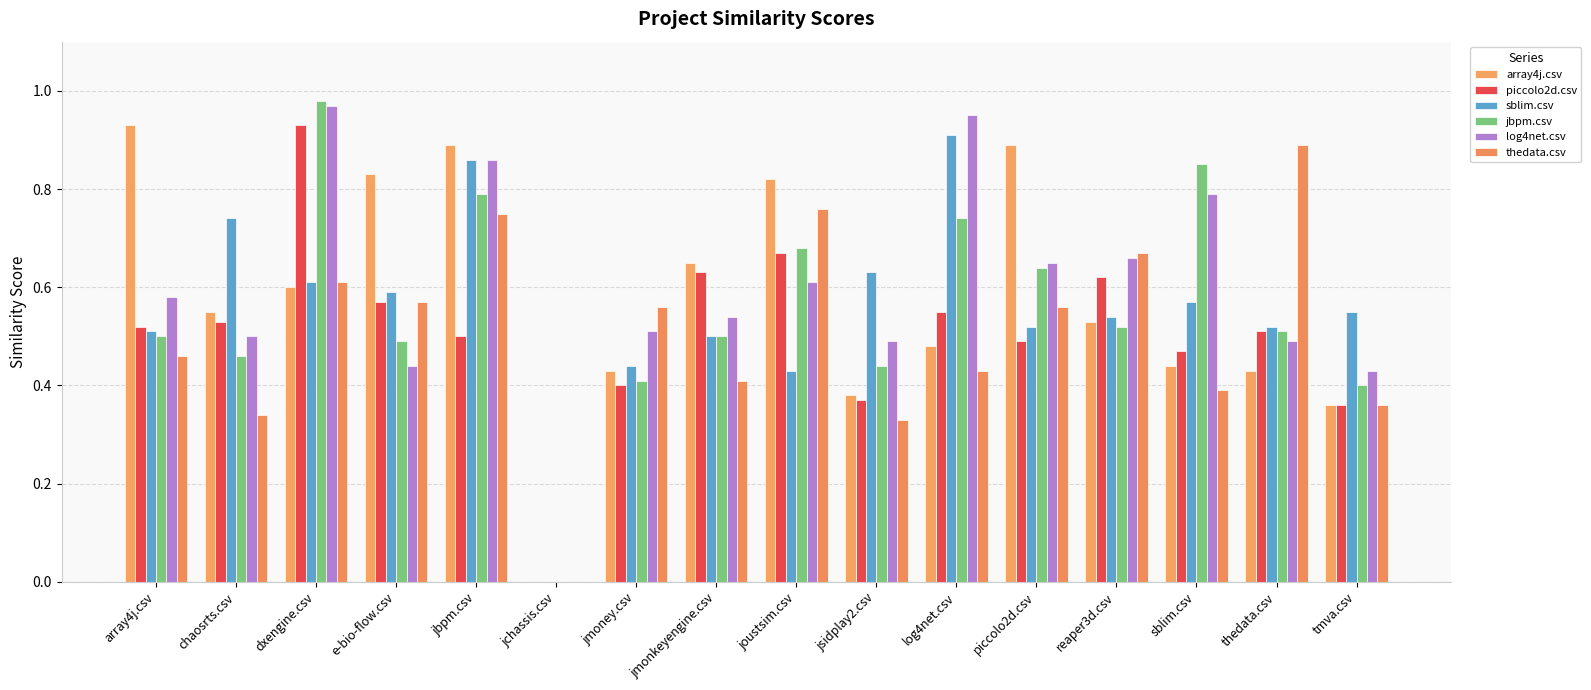

True or false: thedata.csv has a value of 0.6 at piccolo2d.csv.

True